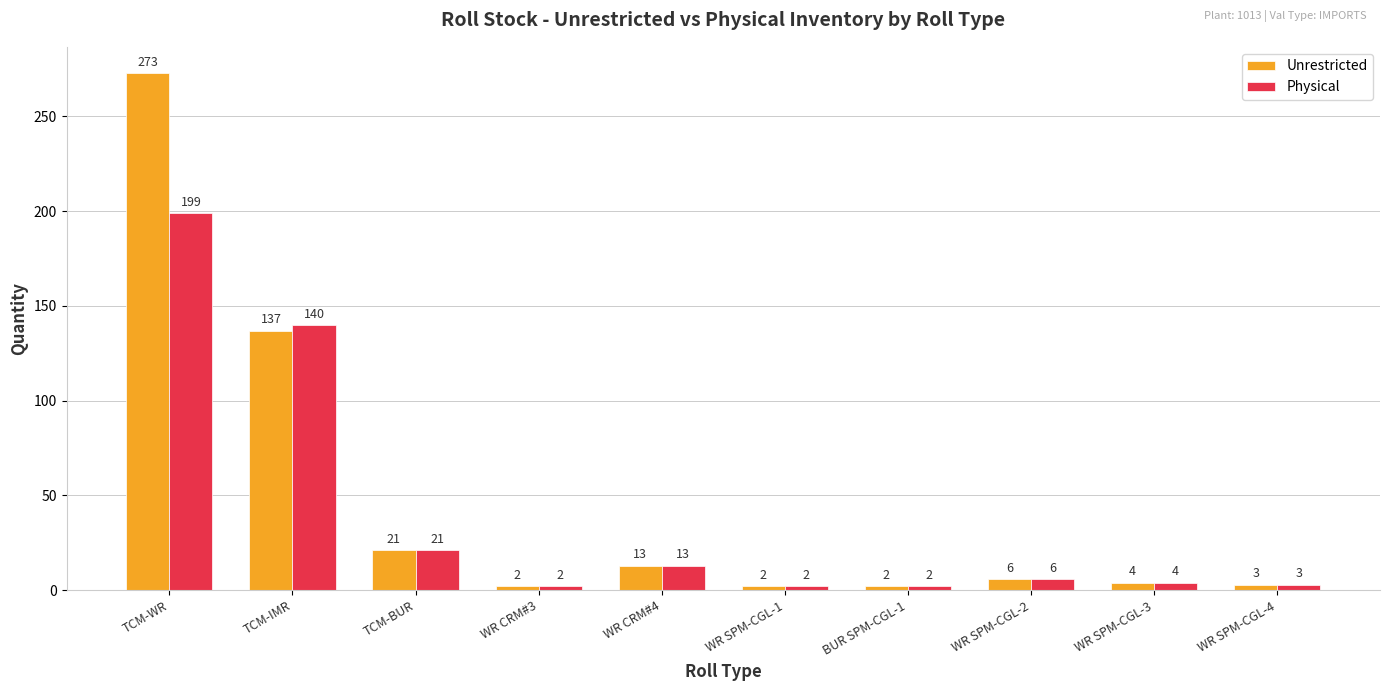

How many bars are there in each group?

2